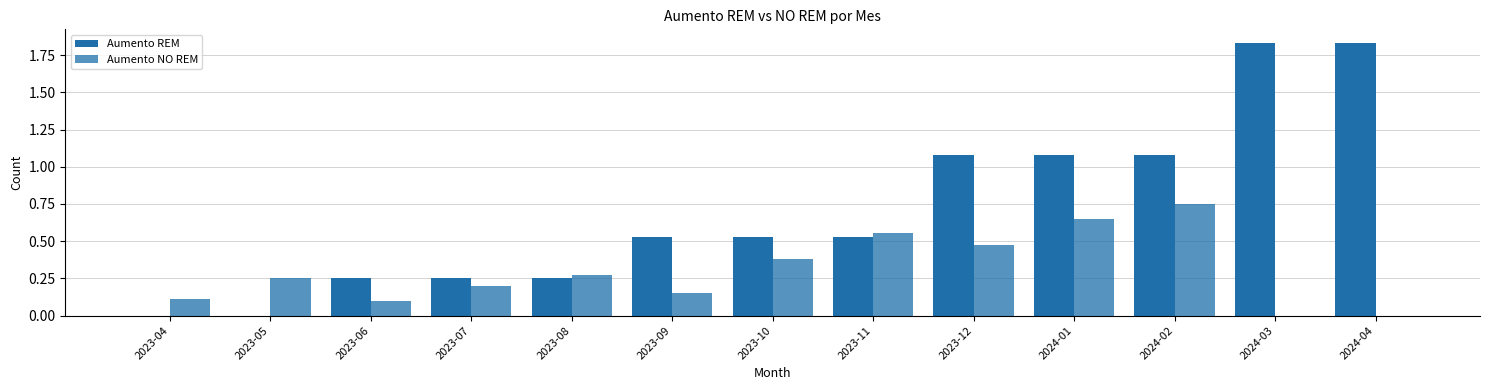

What is the sum of all Aumento NO REM values?

3.9